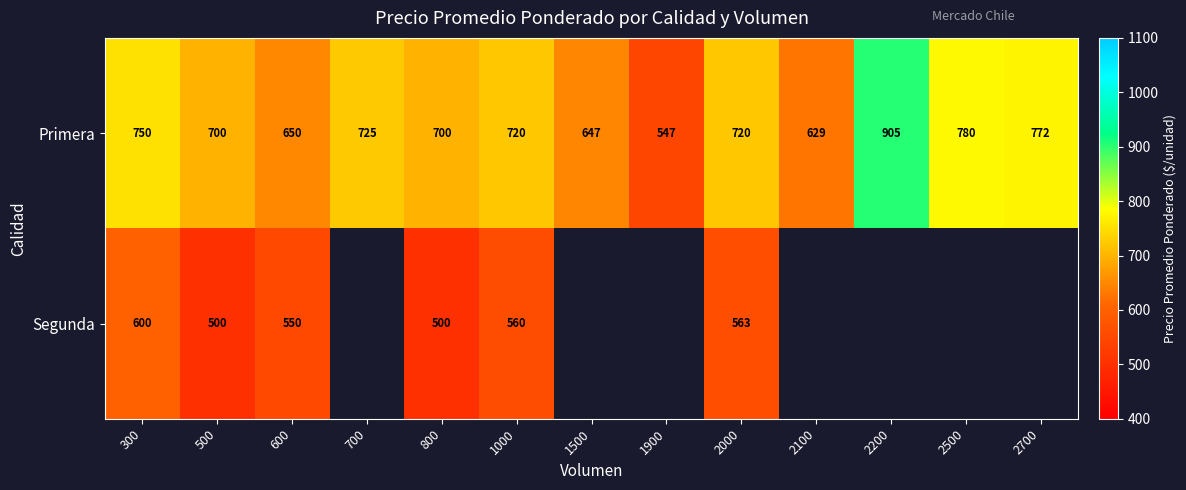

What is the sum of the Primera values at 2500 and 2700?

1552